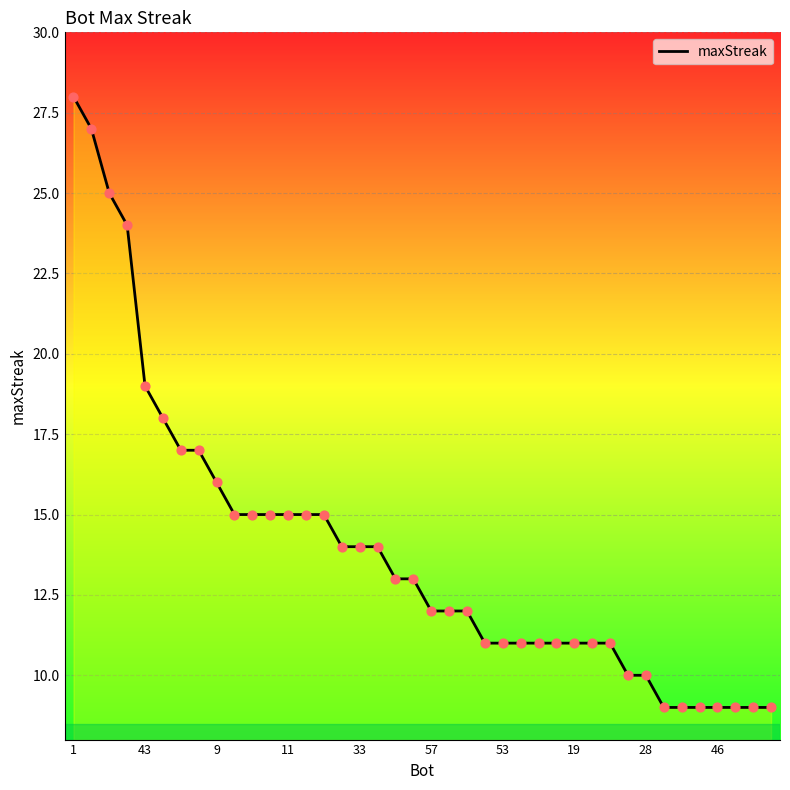

What is the maximum value shown in the chart?

28